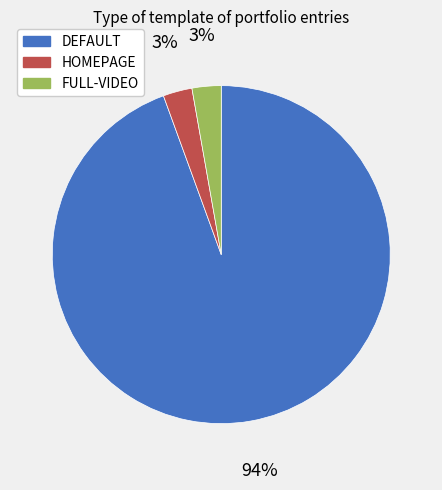

Does any single category account for the majority?

Yes